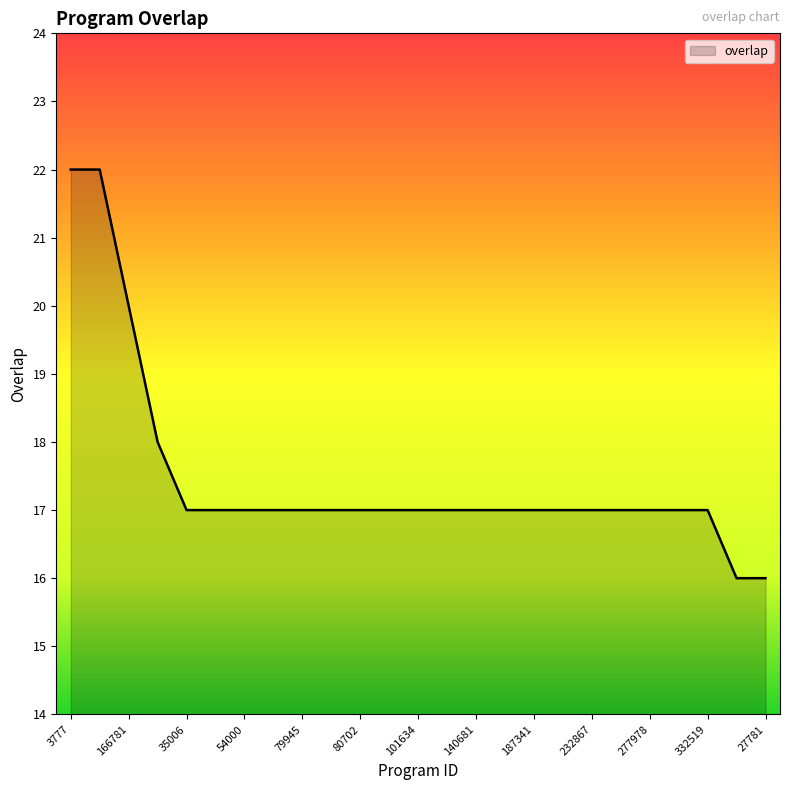

What is the maximum value shown in the chart?

22